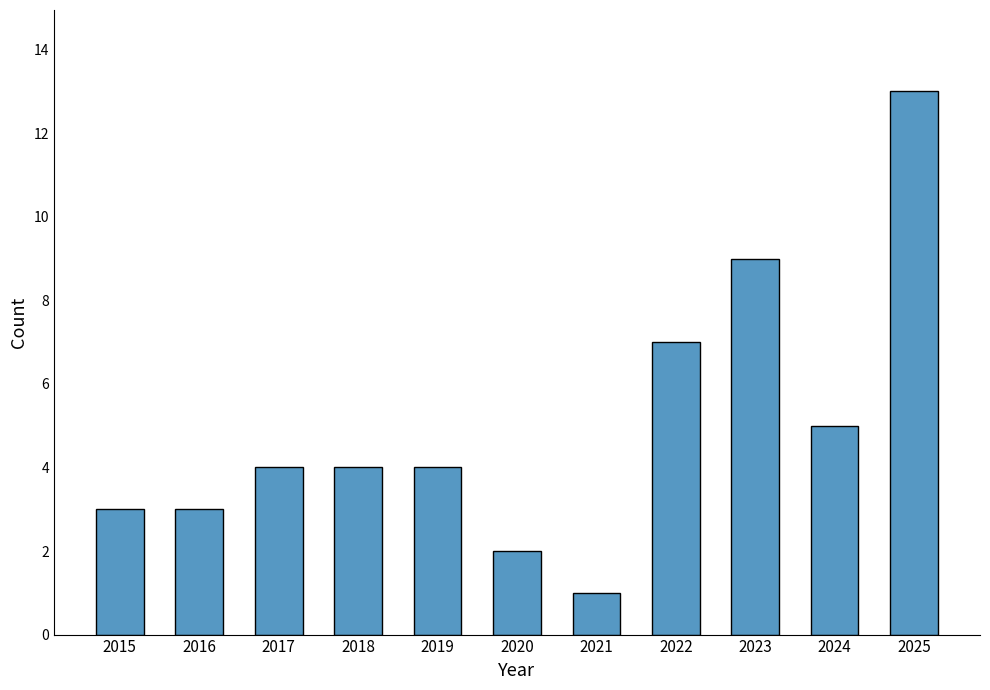

What is the difference between the values at 2016 and 2020?

1